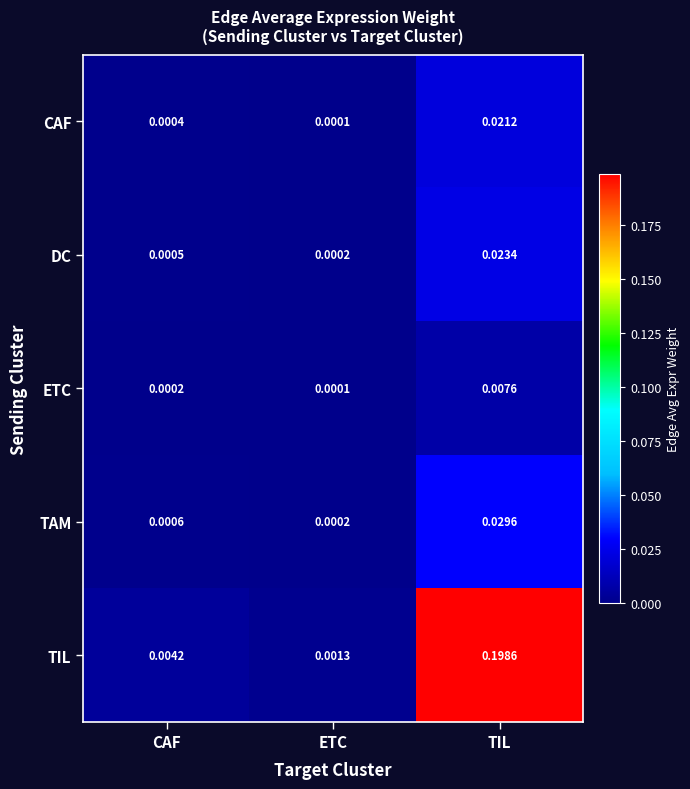

List the series in order of their peak value, highest first.

TIL, TAM, DC, CAF, ETC